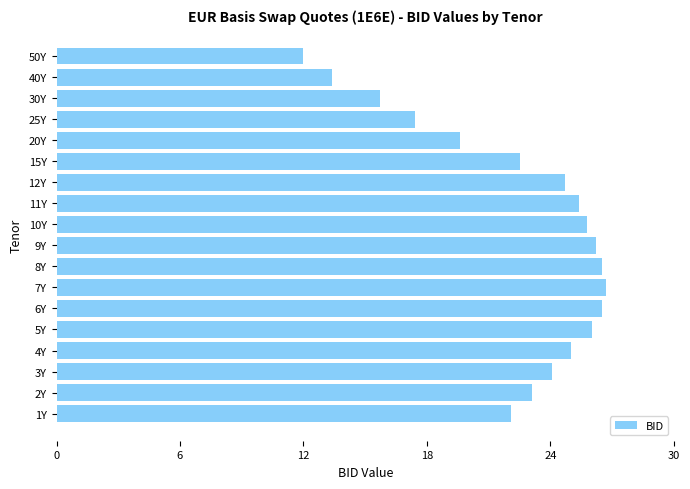

Where is the data nearest to the value 19?

20Y